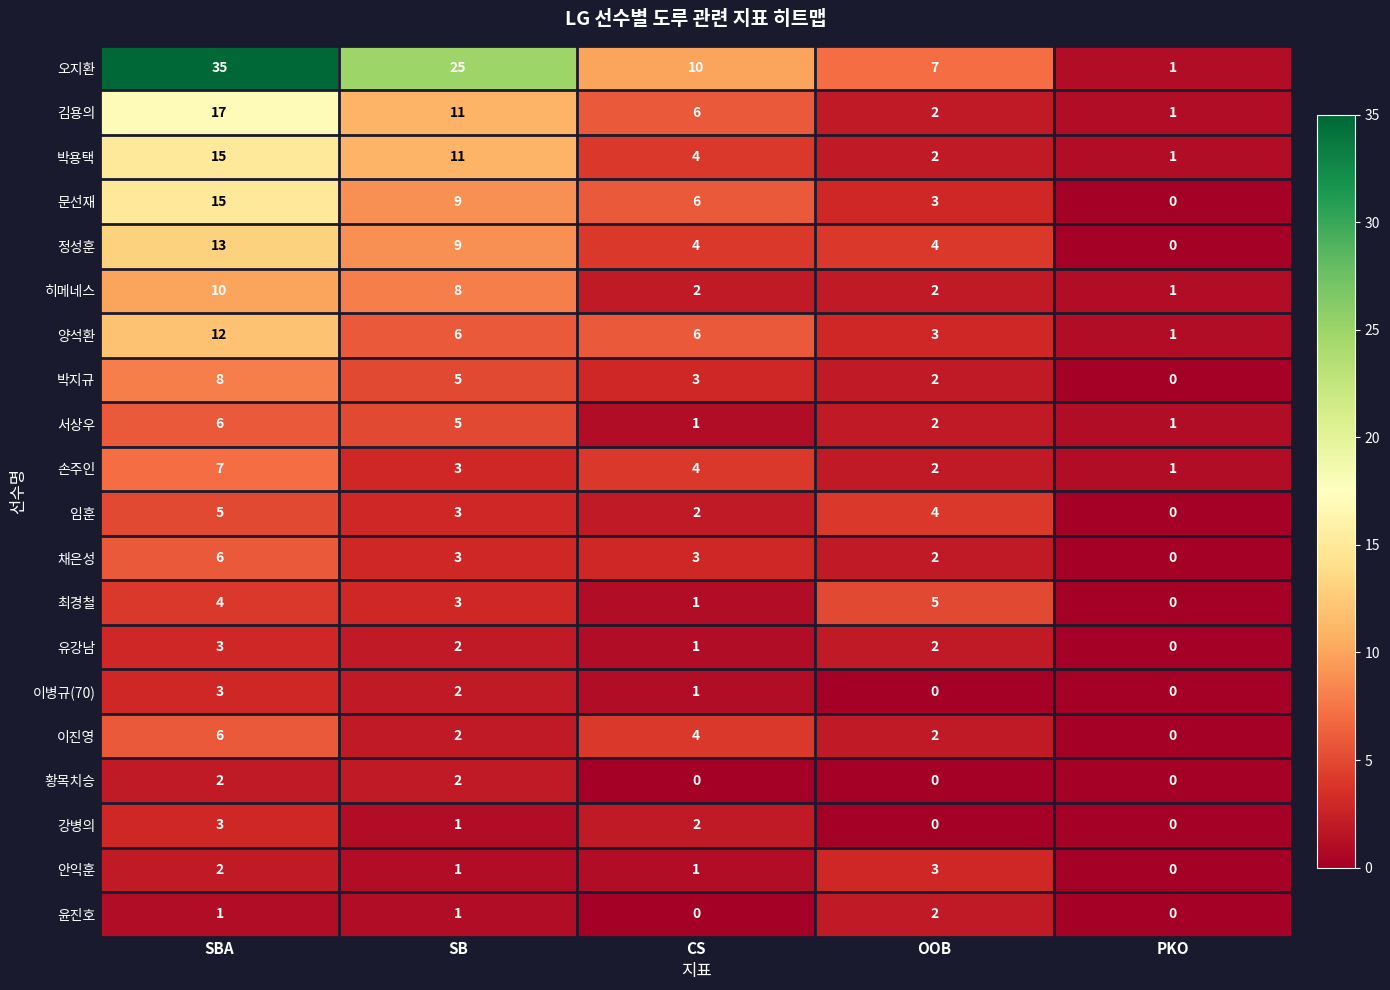

Which series has the widest spread of values?

오지환